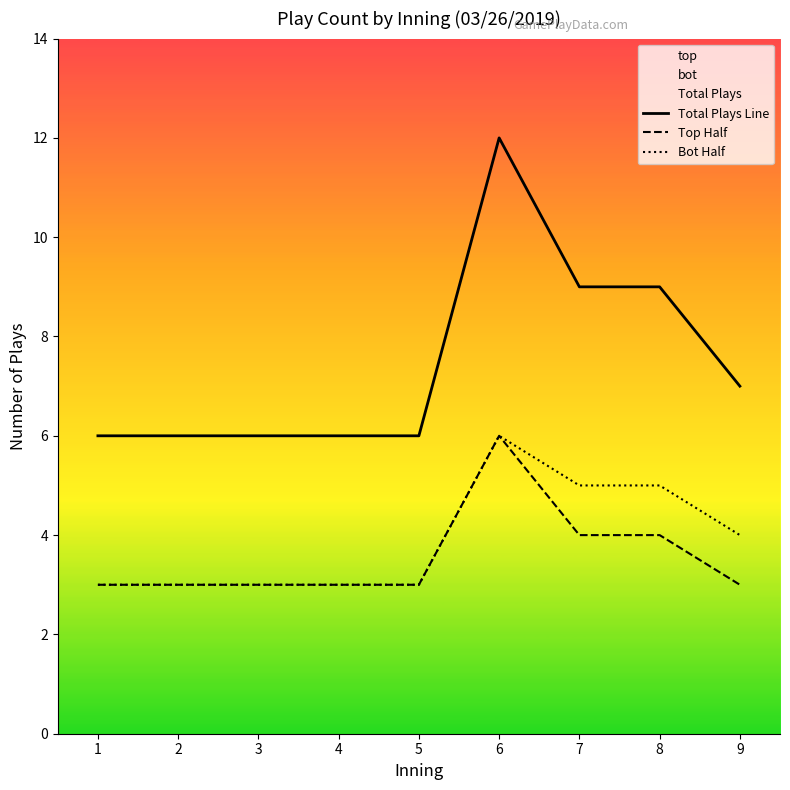

Rank the series at 6 from lowest to highest value.

Top Half, Bot Half, Total Plays Line